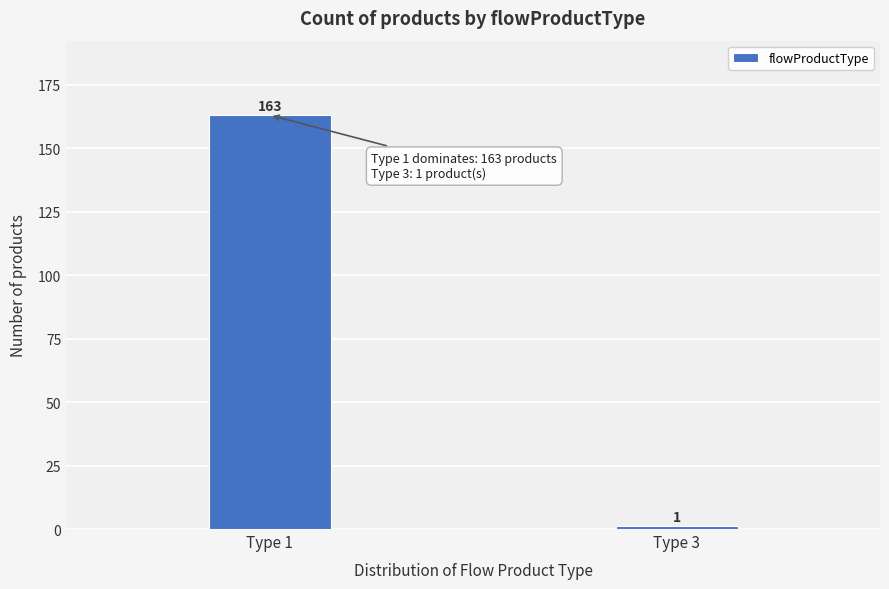

Reading left to right, transcribe all the data shown in this chart.

Type 1=163	Type 3=1